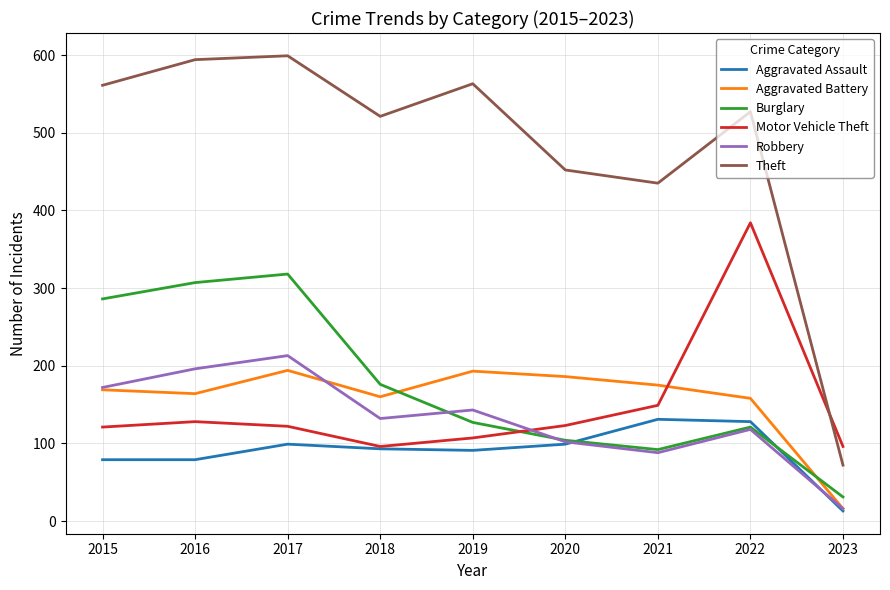

Is the value of Aggravated Battery at 2022 greater than the value of Burglary at 2022?

Yes